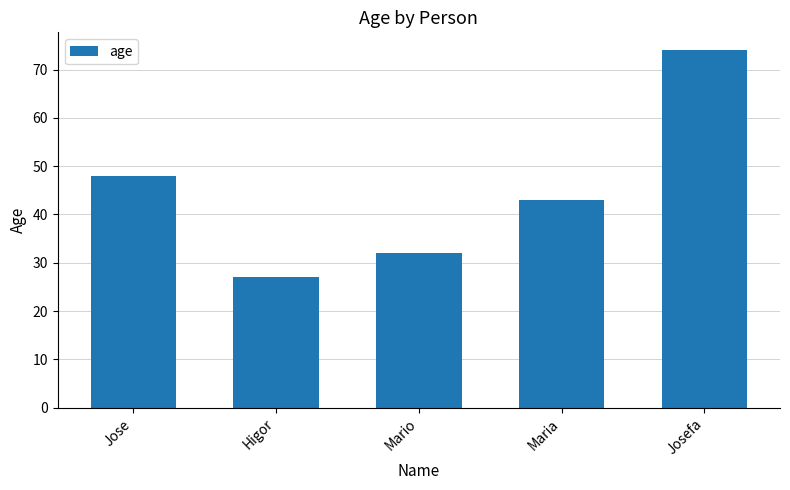

What is the difference between the values at Mario and Josefa?

42